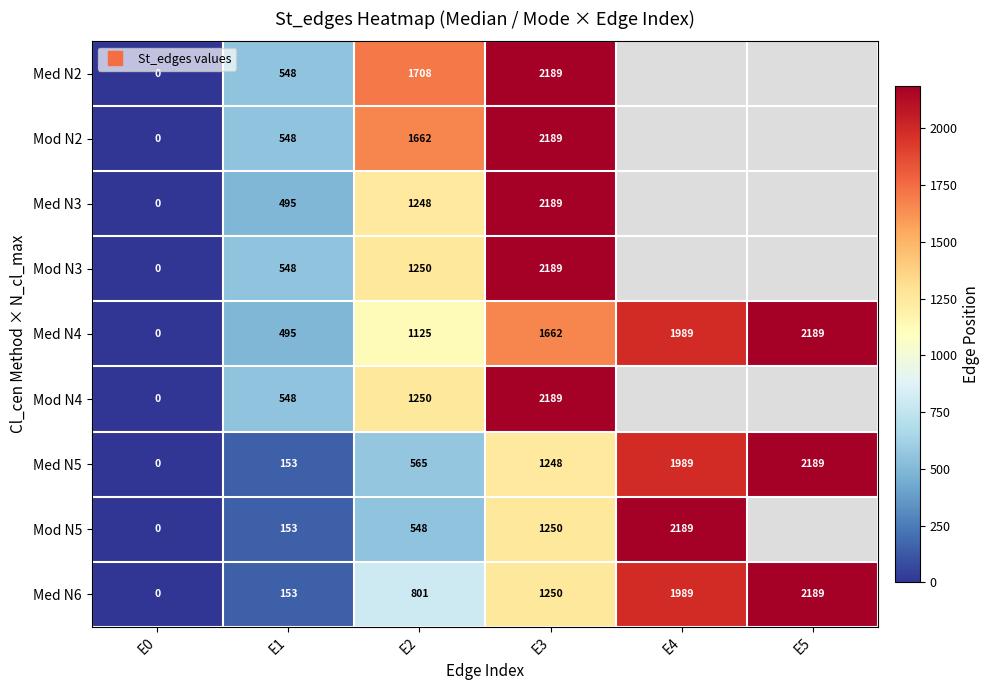

The Med N3 series shows 185.9 at E1. True or false?

False